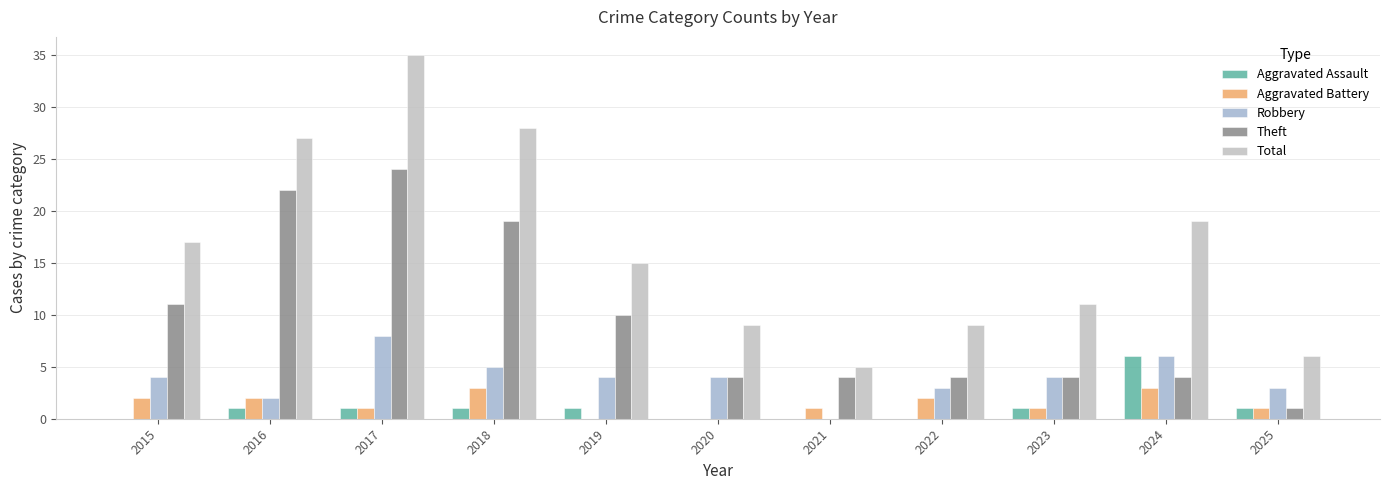

At how many categories does at least one series exceed 33?

1